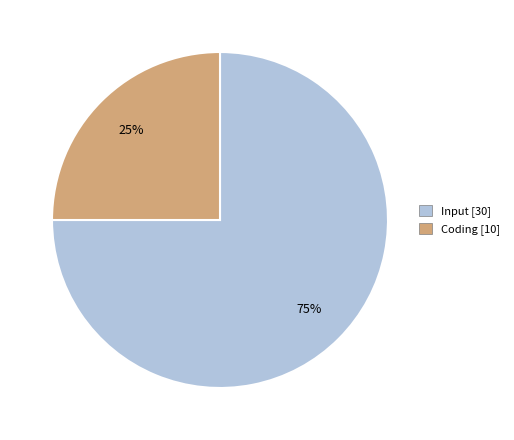

Combined, do Coding and Input account for over 50%?

Yes